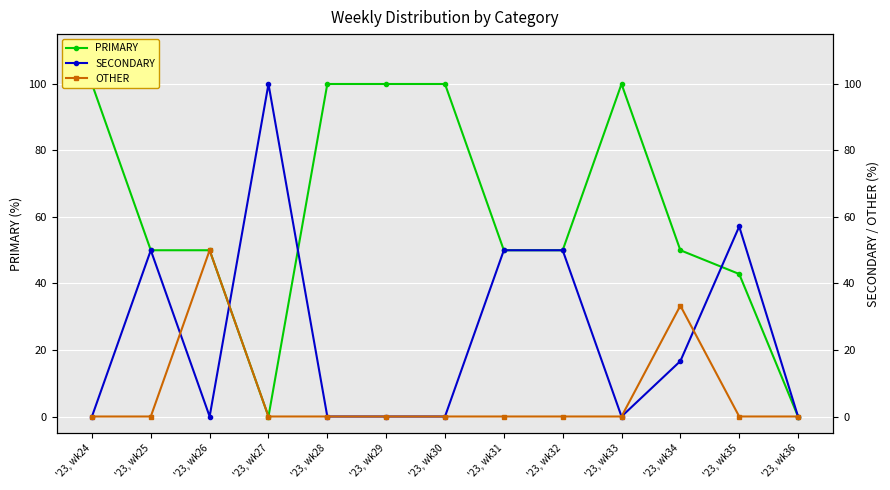

What is the difference between the second highest and second lowest values in the PRIMARY series?

100.0